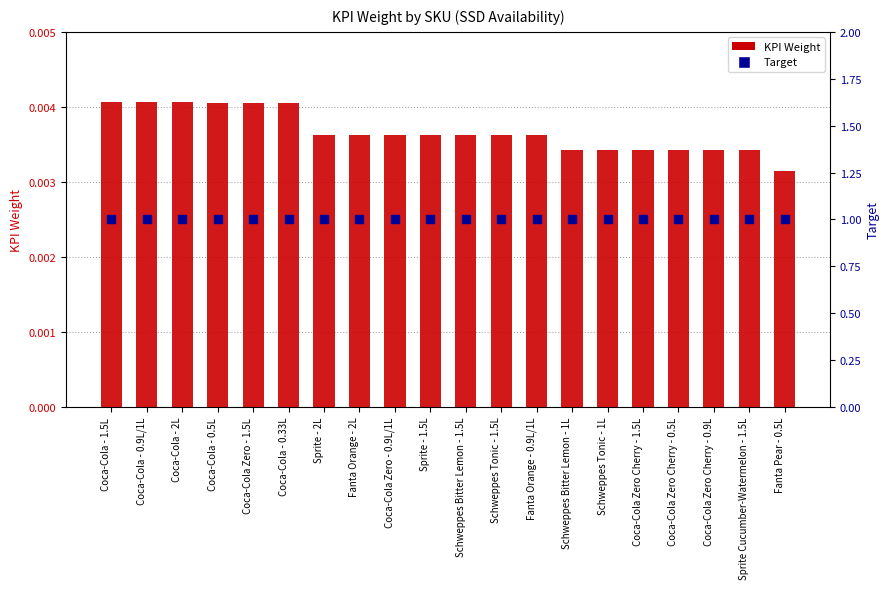

Which series reaches the minimum Y coordinate?

KPI Weight